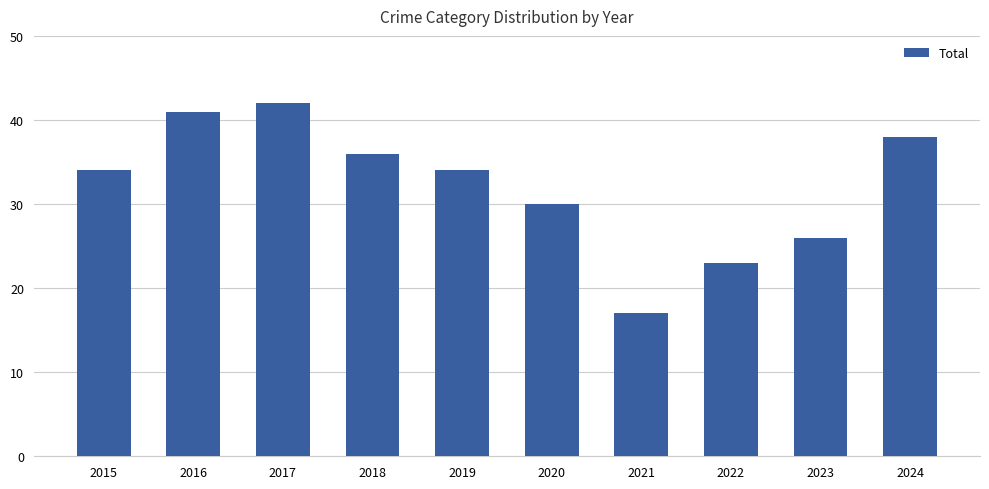

What is the sum of the values at 2020 and 2016?

71